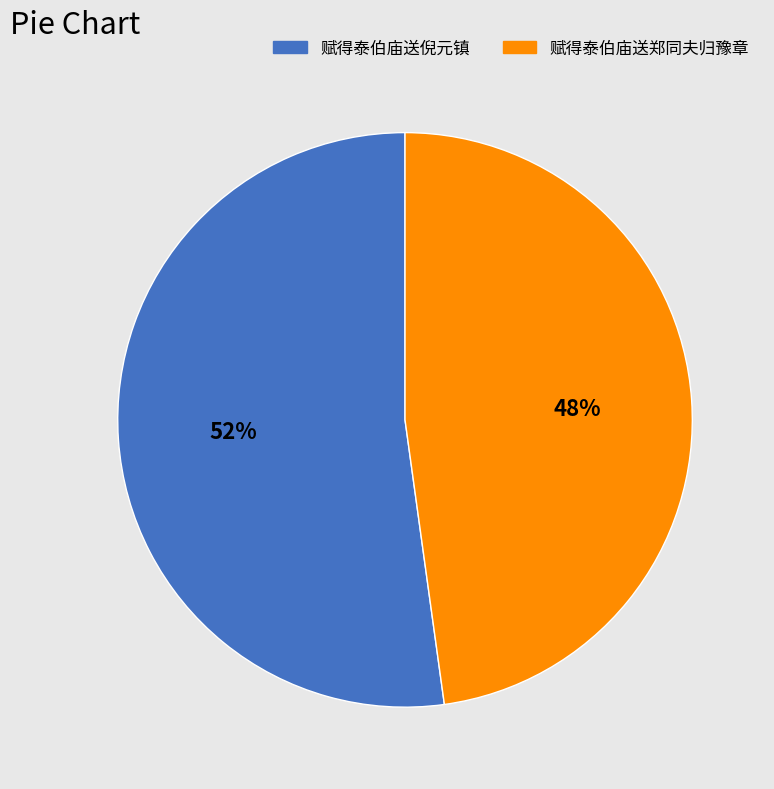

Is there any slice that represents more than half of the pie?

Yes